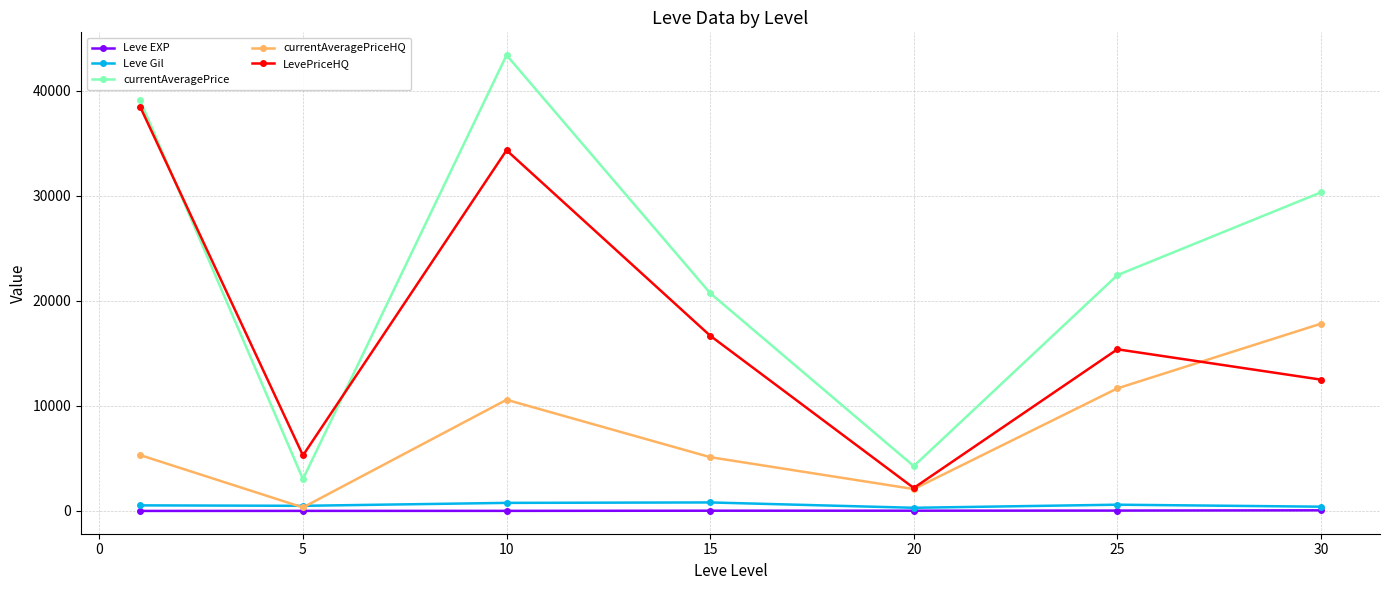

How many categories are shown in the chart?

7